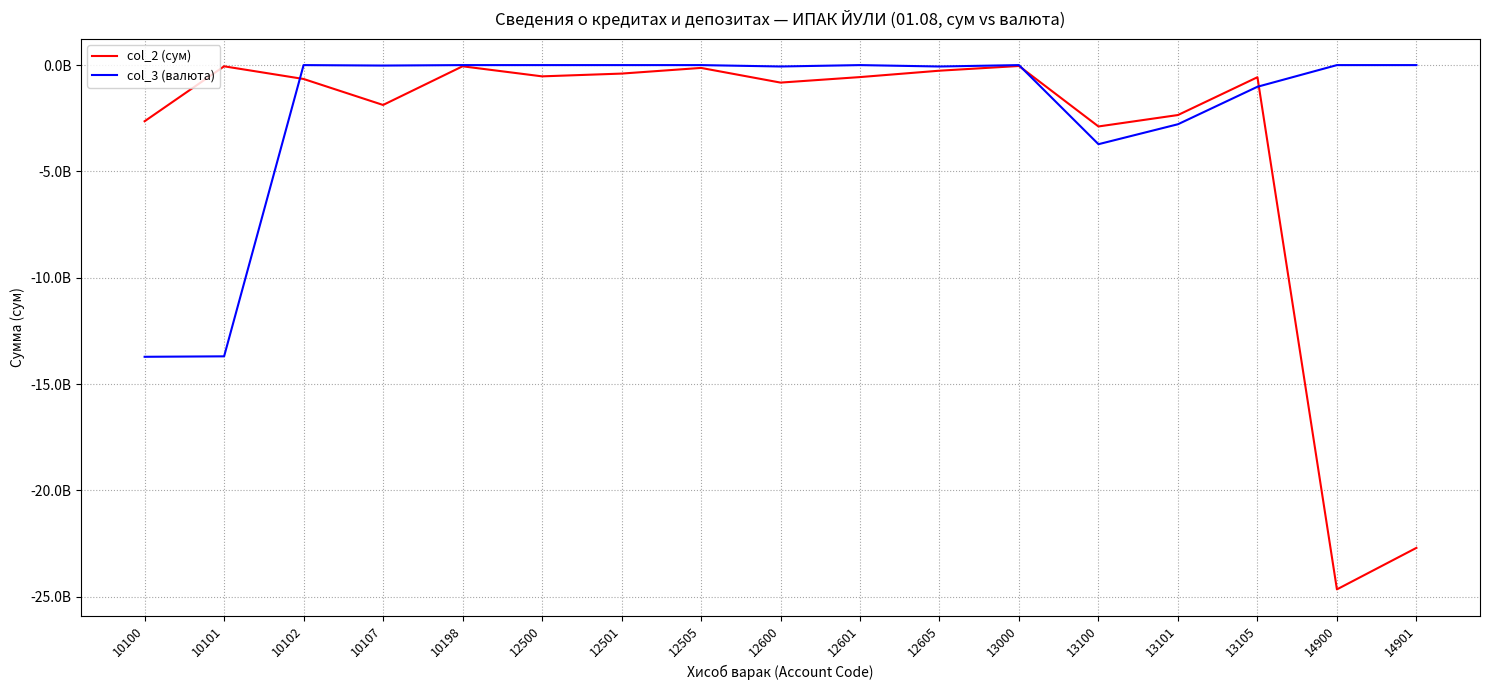

Is this an area chart (filled region under the line)?

No